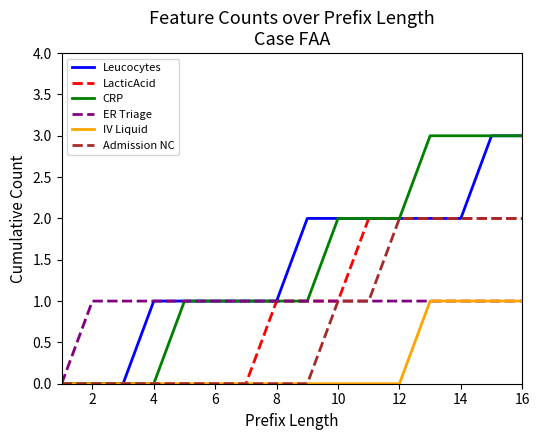

What is the maximum value shown in the chart?

3